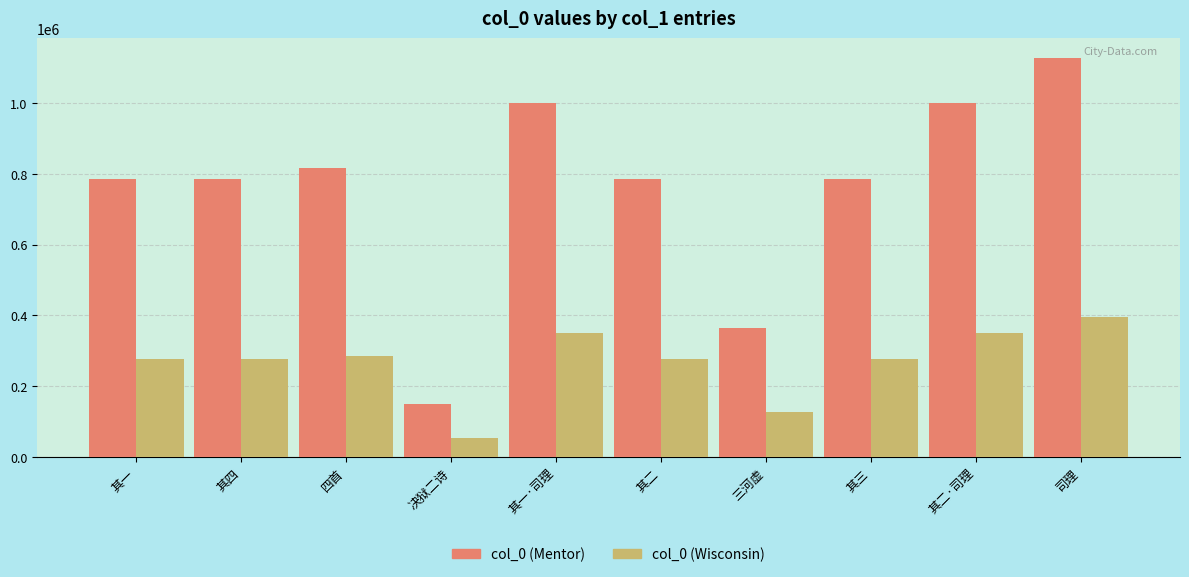

How many values in the col_0 (Mentor) series are below 785522?

5